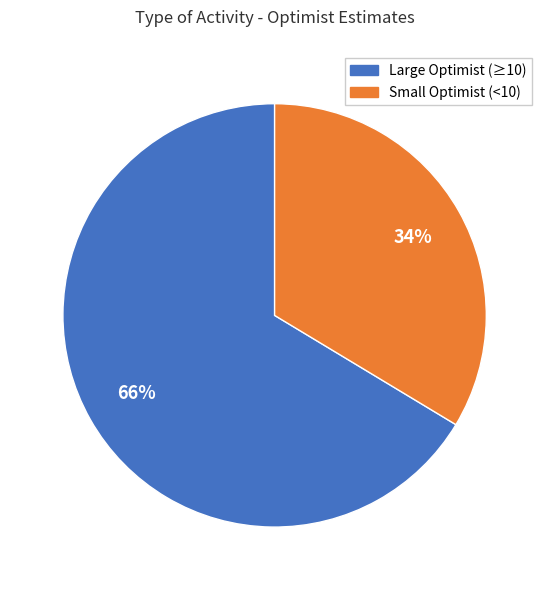

Count the number of slices in the pie.

2